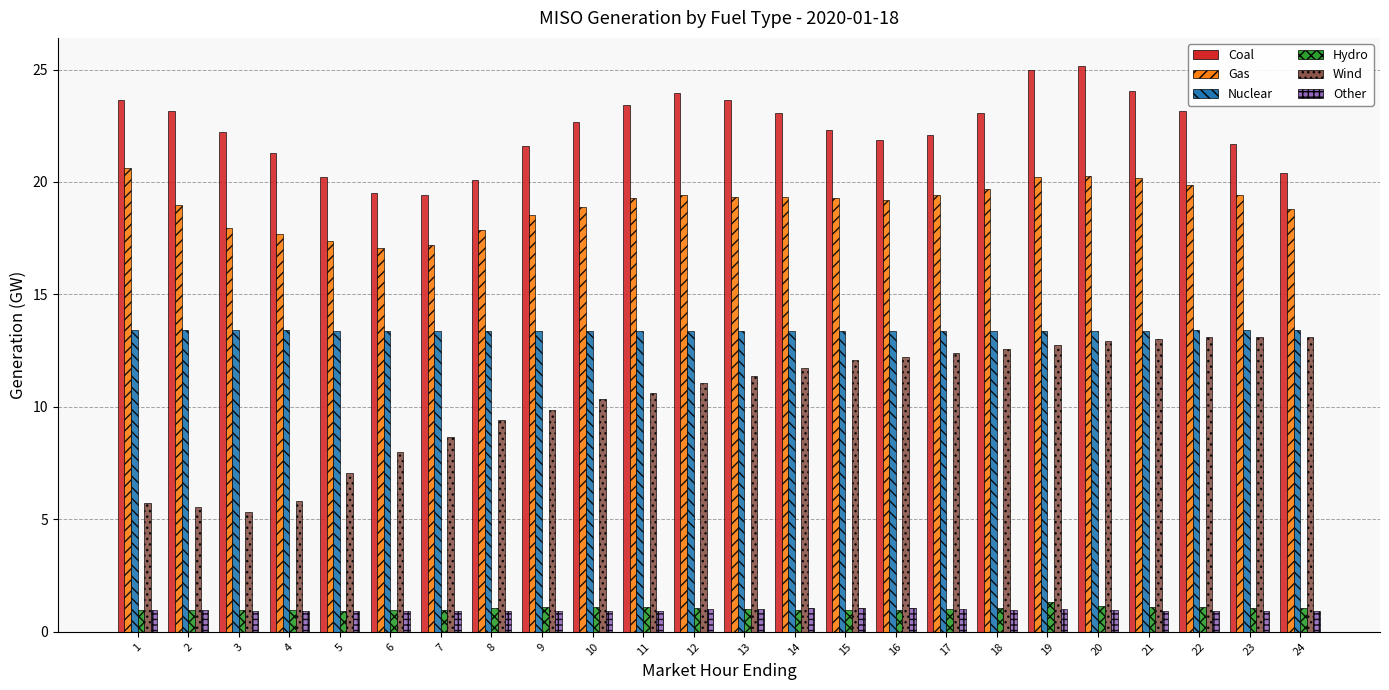

True or false: Coal has a value of 21.3 at 4.

True